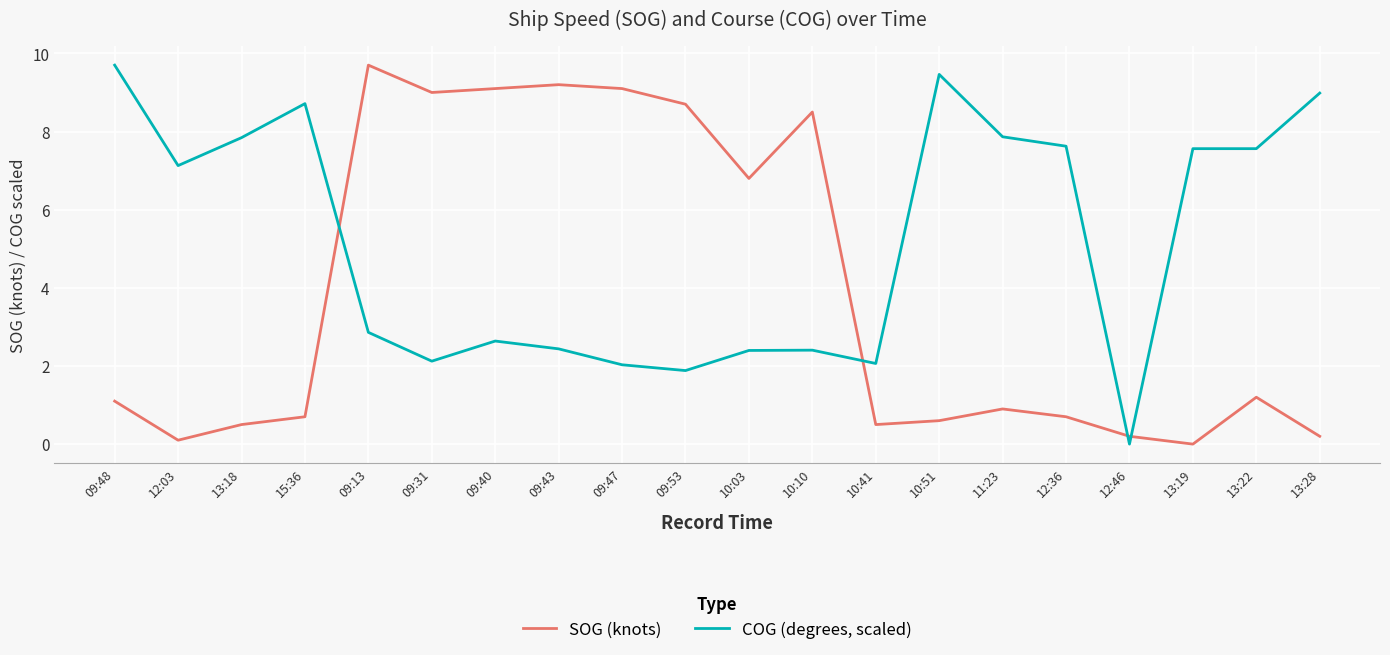

Is this an area chart (filled region under the line)?

No